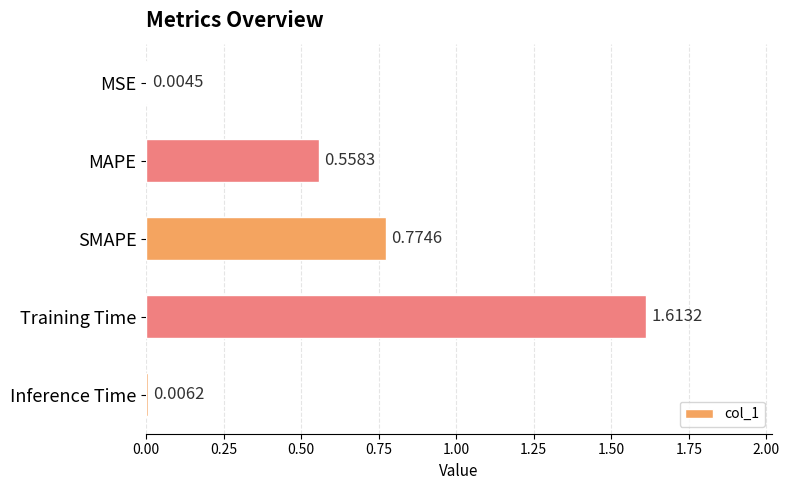

Which has a higher value, Training Time or Inference Time?

Training Time